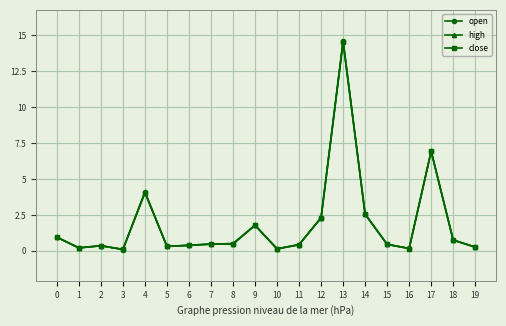

True or false: high has more than 2 interior local peaks.

True